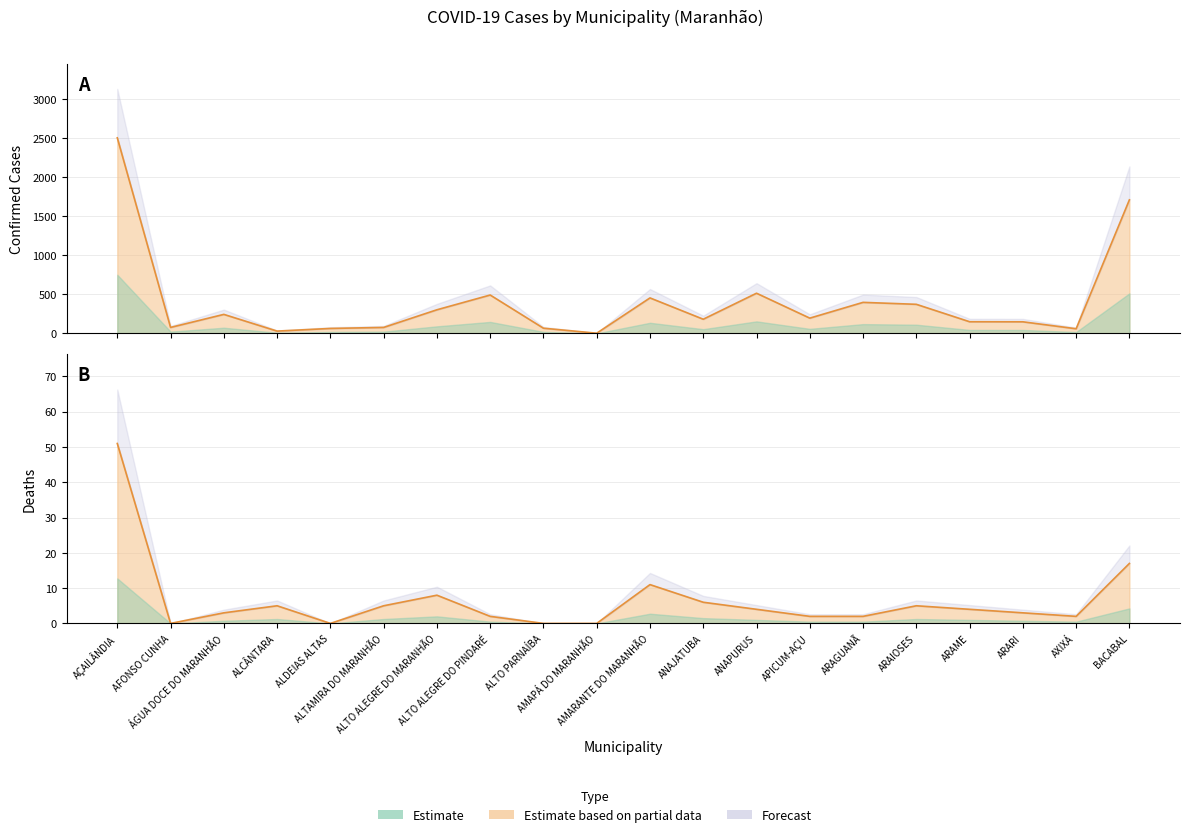

What is the average value of the Óbitos series?

6